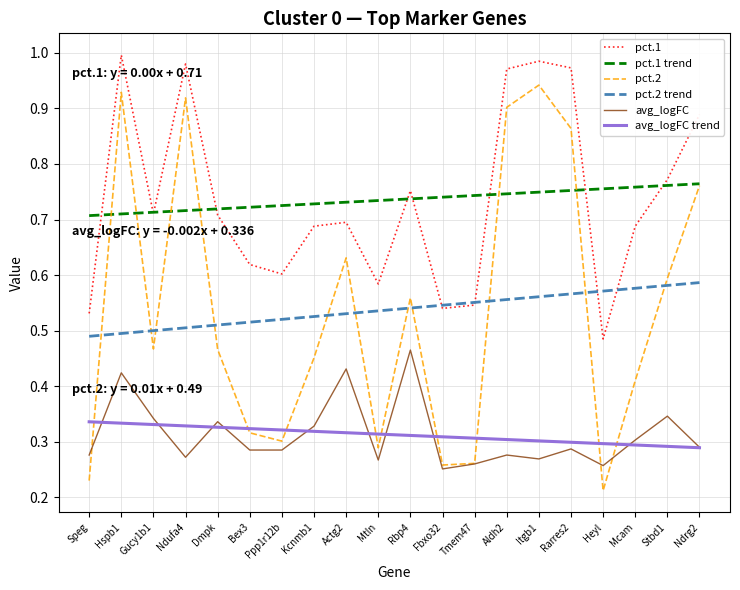

Between Gucy1b1 and Mtln, which series saw the biggest shift?

pct.2